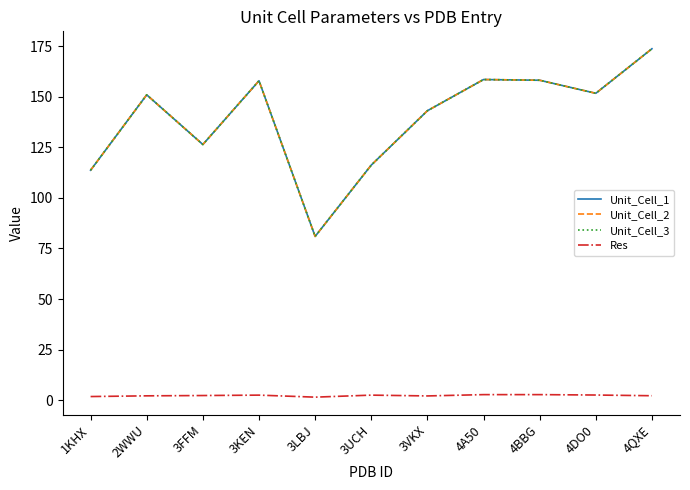

What is the difference between the second highest and second lowest values in the Unit_Cell_3 series?

44.8